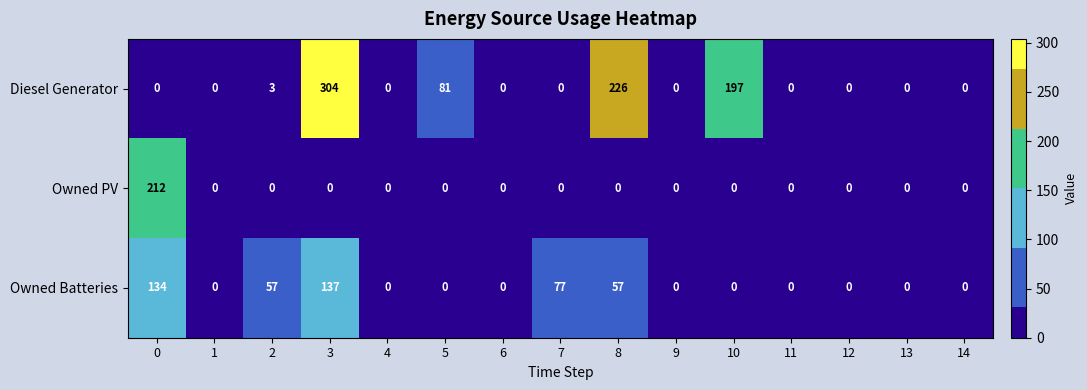

Is it true that Owned Batteries equals 0 at 5?

True